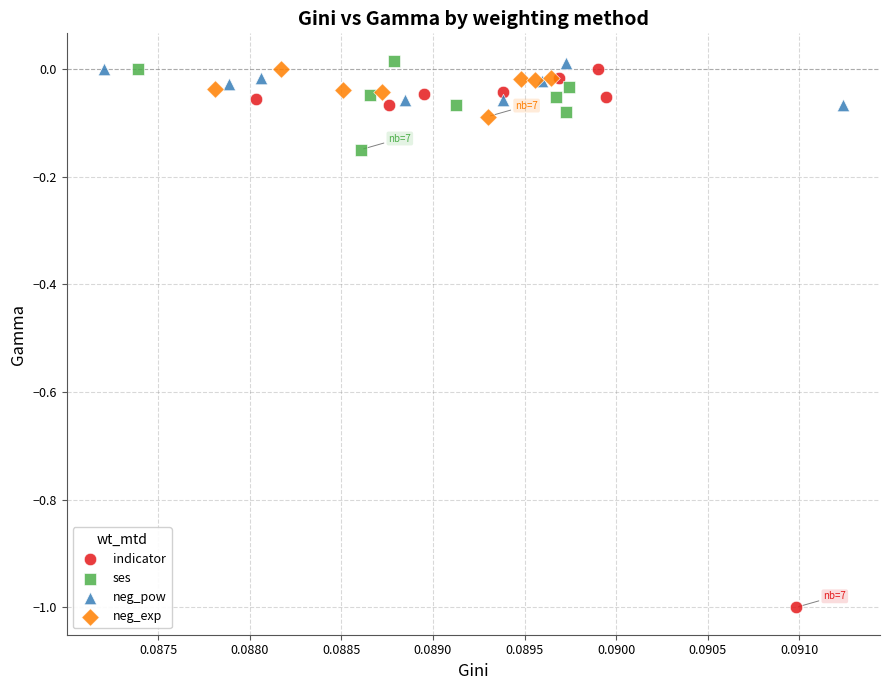

Which series reaches the minimum Y coordinate?

indicator